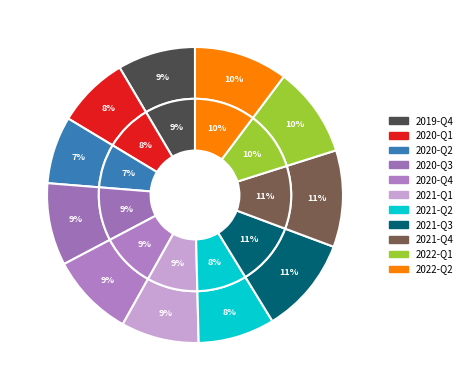

Rank the categories by value from lowest to highest.

2020-Q2, 2020-Q1, 2021-Q2, 2019-Q4, 2021-Q1, 2020-Q3, 2020-Q4, 2022-Q1, 2022-Q2, 2021-Q3, 2021-Q4